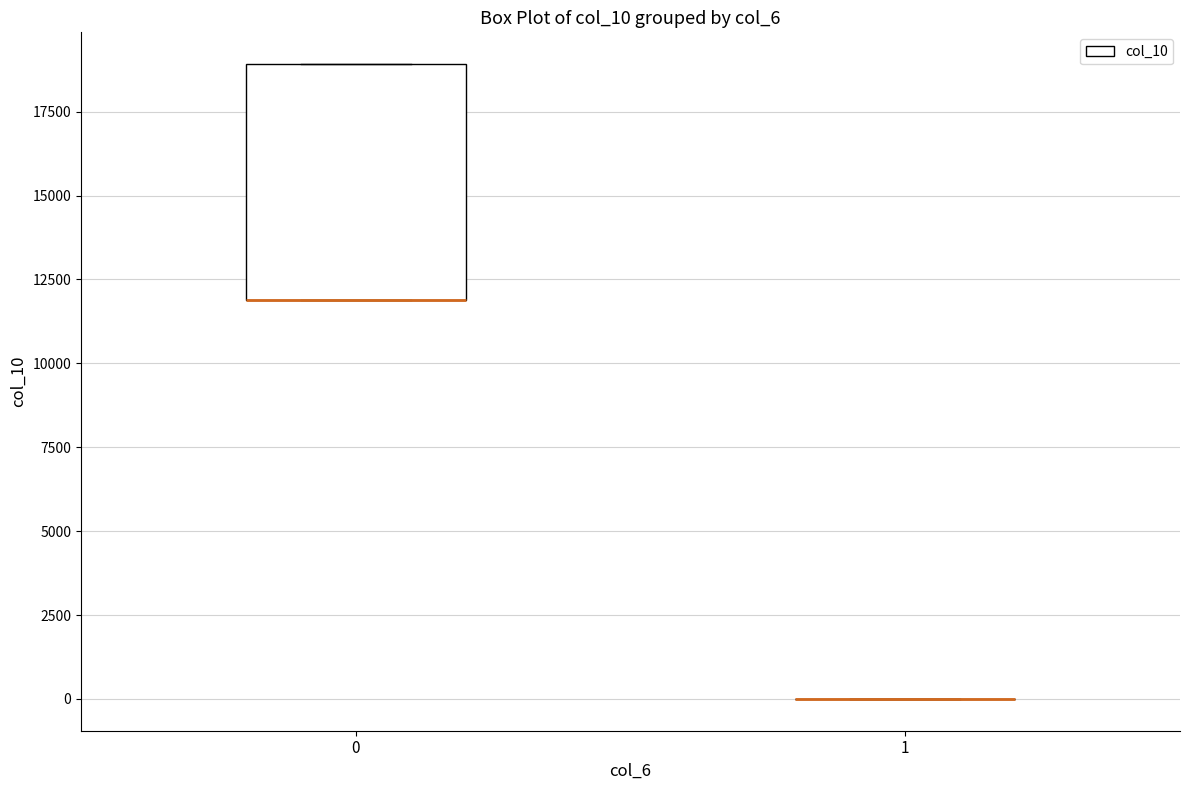

Which box is the tallest, from its lower edge to its upper edge?

0